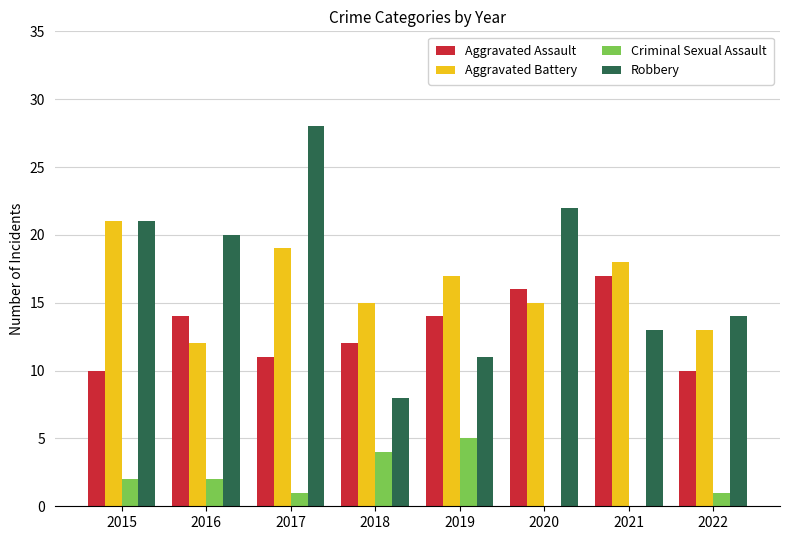

What is the greatest value displayed?

28